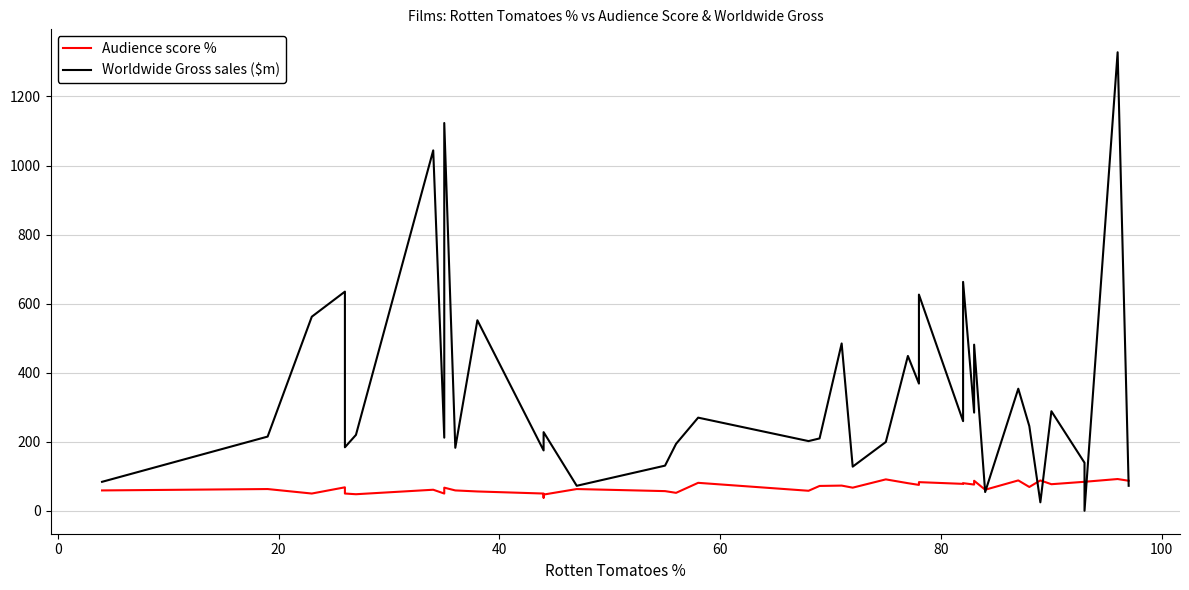

How many interior local valleys does the Audience score % series have?

13